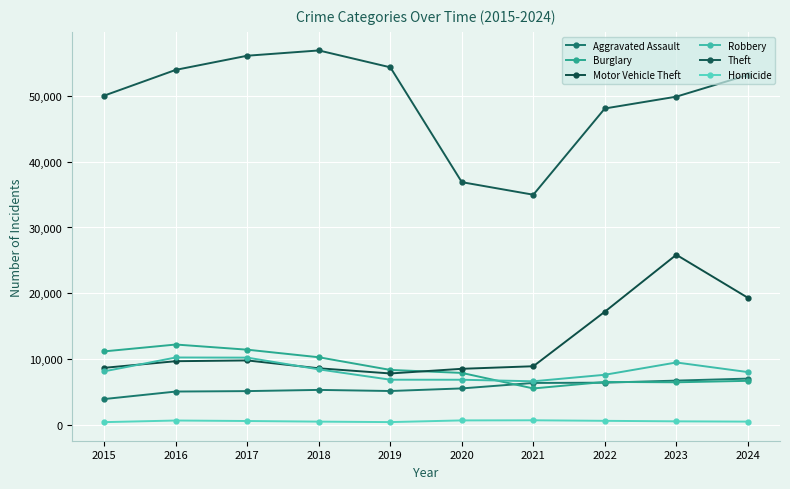

What is the difference between the Aggravated Assault values at 2019 and 2021?

1224